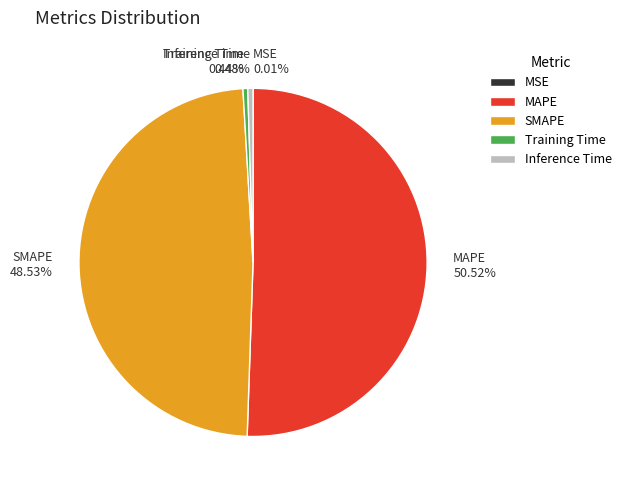

Is Inference Time 0.48% the majority of the pie?

No